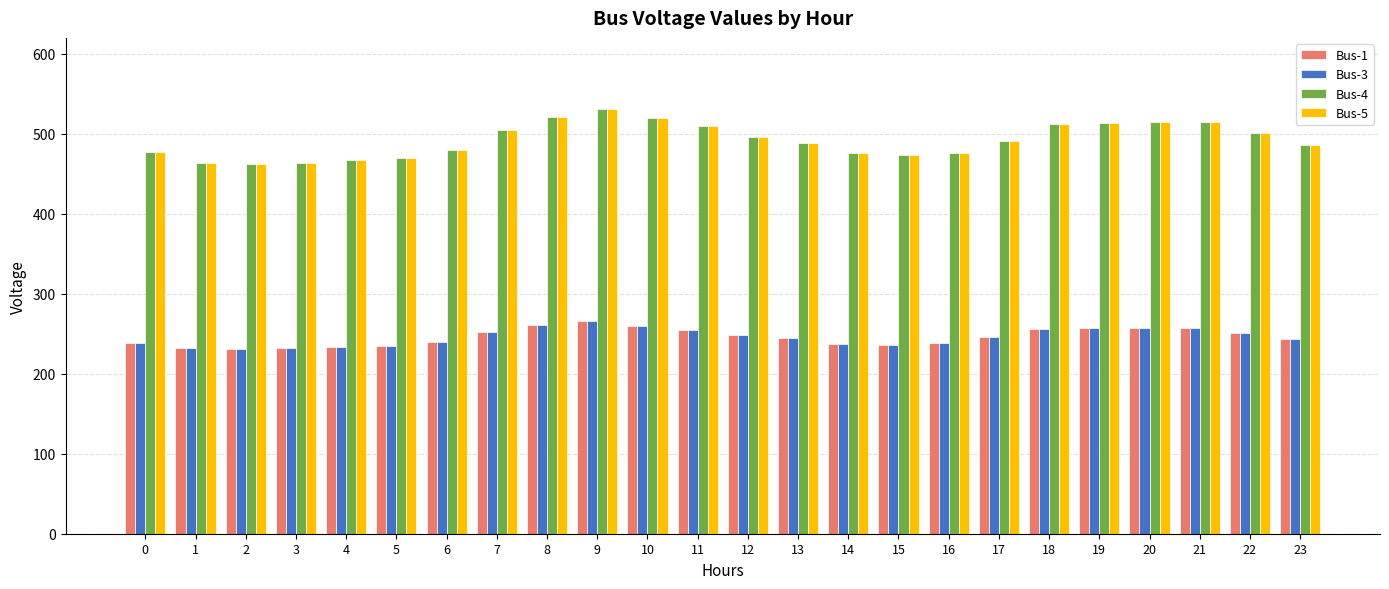

What is the average value of the Bus-5 series?

492.3